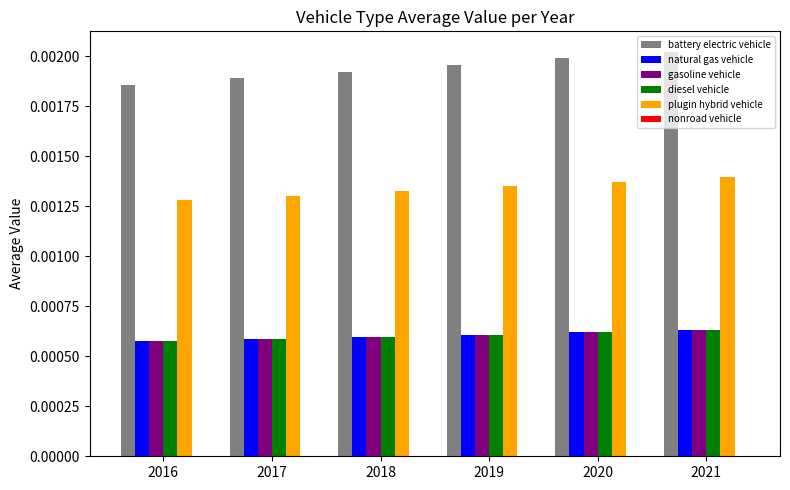

Which series changed the most between 2017 and 2021?

battery electric vehicle